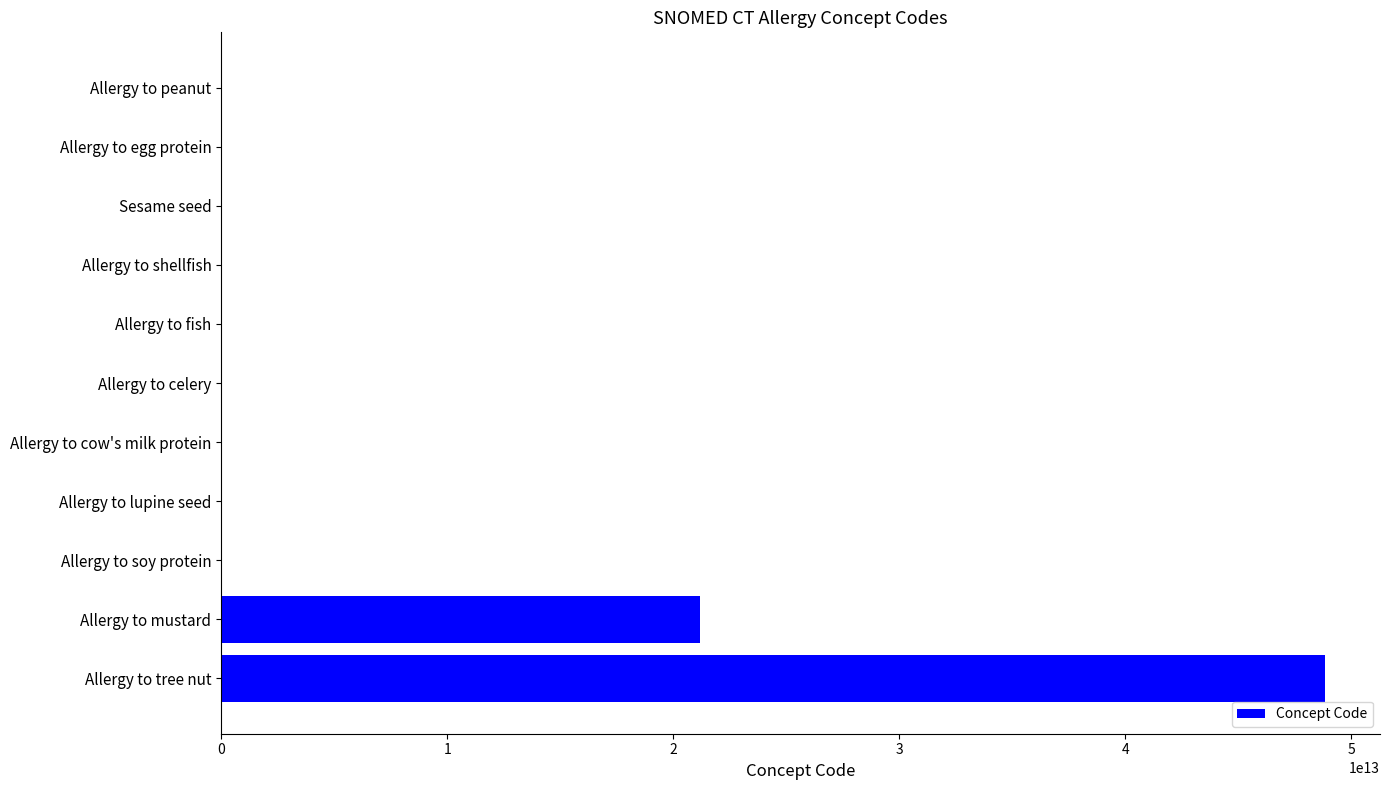

Which category has the highest value across all series?

Allergy to tree nut